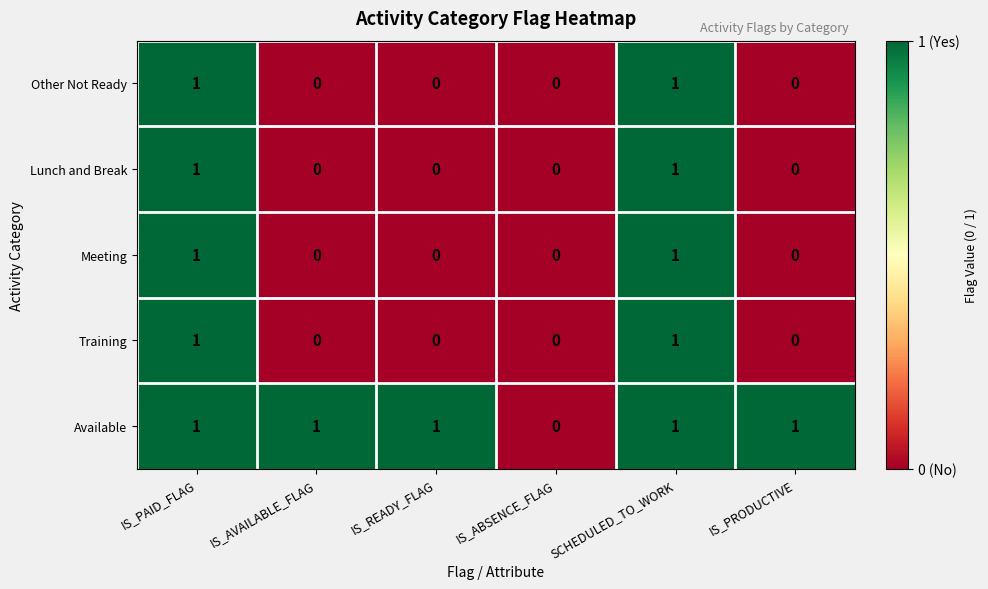

How many distinct data groups are displayed?

5